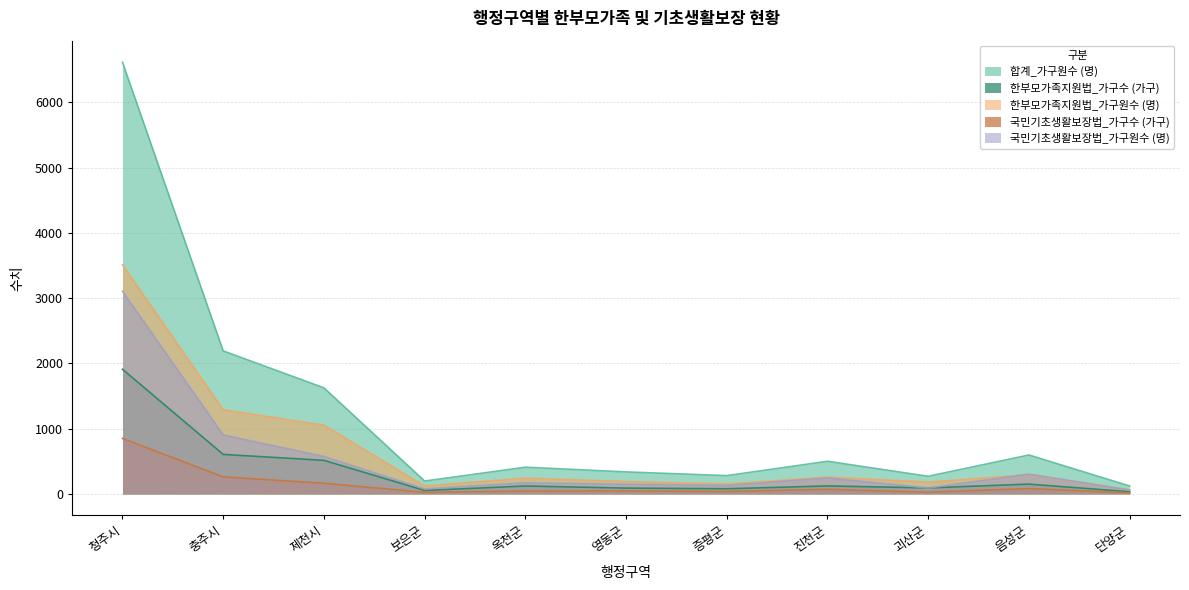

True or false: 합계_가구원수 (명) has a value of 196 at 보은군.

True